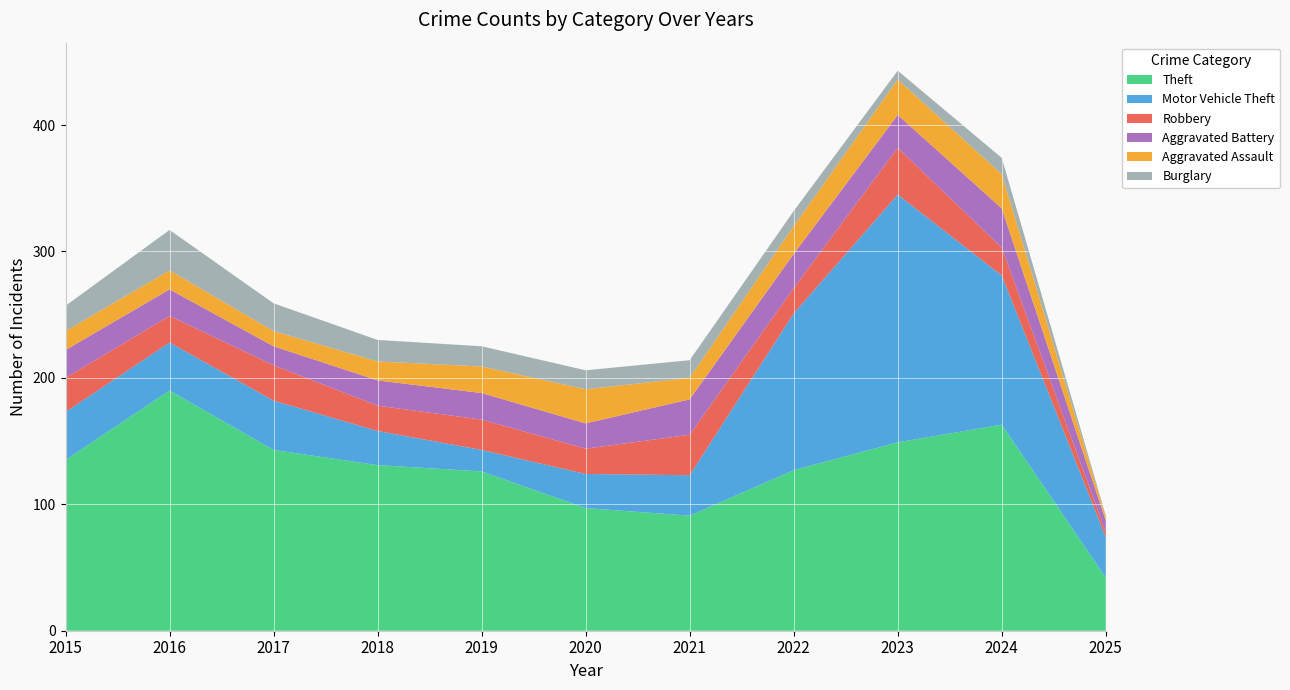

Reading right to left, list all the values displayed in this chart.

Theft: 2025=42	2024=163	2023=149	2022=127	2021=91	2020=97	2019=126	2018=131	2017=143	2016=190	2015=135
Motor Vehicle Theft: 2025=32	2024=118	2023=196	2022=124	2021=32	2020=27	2019=17	2018=27	2017=39	2016=38	2015=38
Robbery: 2025=4	2024=22	2023=37	2022=20	2021=32	2020=20	2019=24	2018=20	2017=28	2016=21	2015=27
Aggravated Battery: 2025=9	2024=31	2023=26	2022=27	2021=28	2020=20	2019=21	2018=20	2017=15	2016=21	2015=22
Aggravated Assault: 2025=3	2024=27	2023=28	2022=22	2021=17	2020=27	2019=21	2018=15	2017=12	2016=15	2015=15
Burglary: 2025=1	2024=13	2023=7	2022=12	2021=14	2020=15	2019=16	2018=17	2017=22	2016=32	2015=20